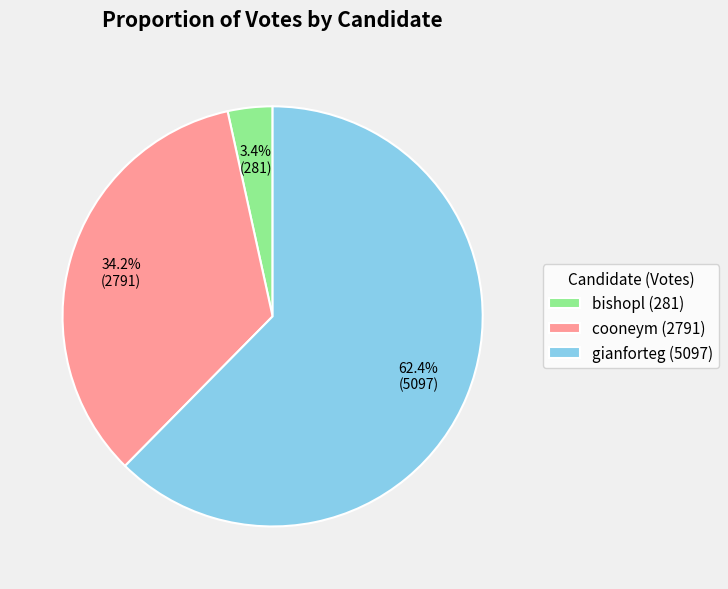

What percentage is the cooneym slice, to the nearest percent?

34%